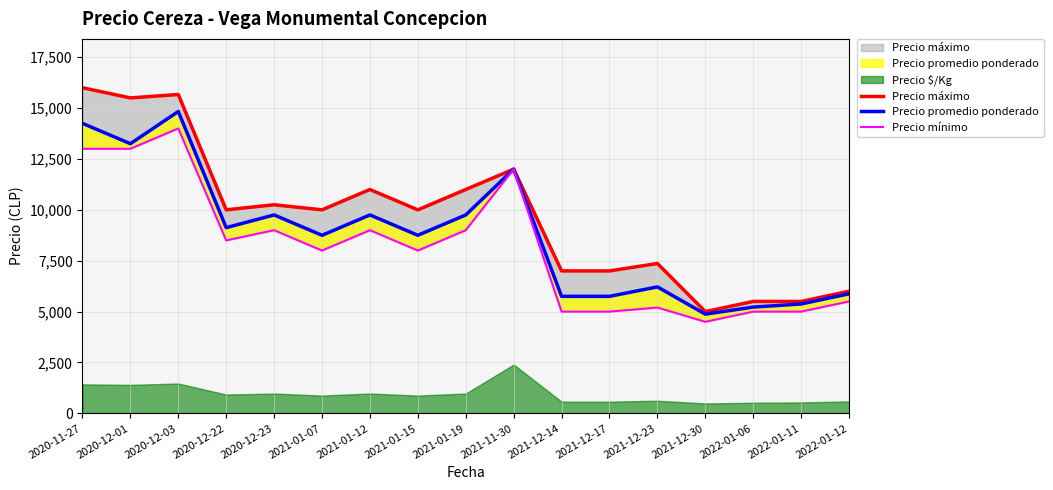

True or false: Precio máximo has a value of 7000 at 2021-12-17.

True